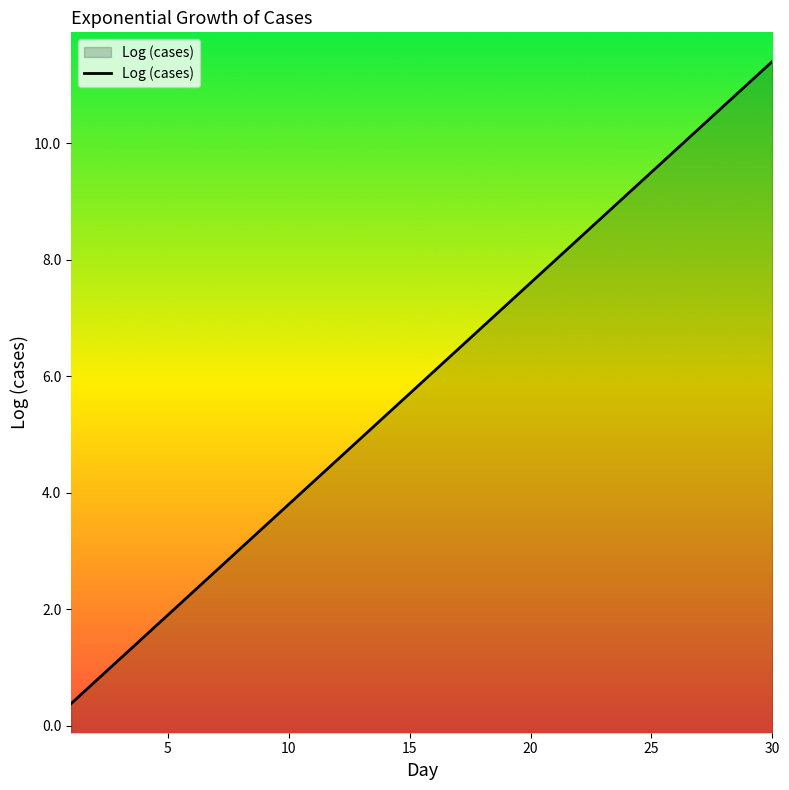

What is the maximum value shown in the chart?

11.4